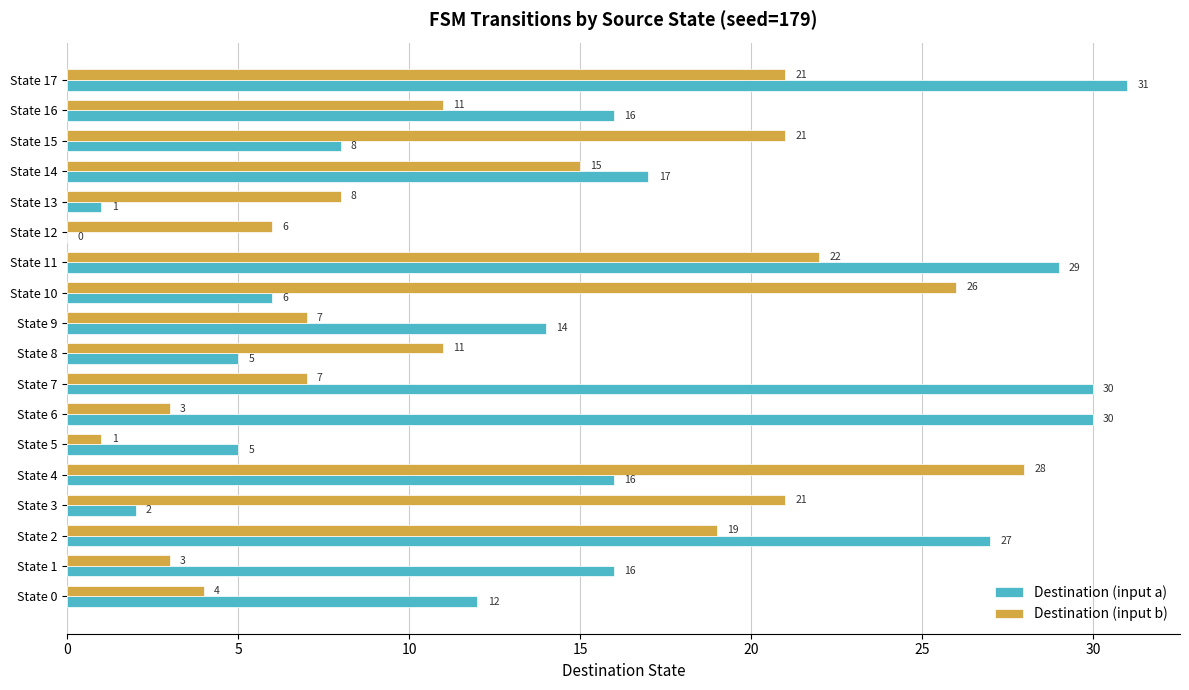

What is the sum of all Destination (input b) values?

234